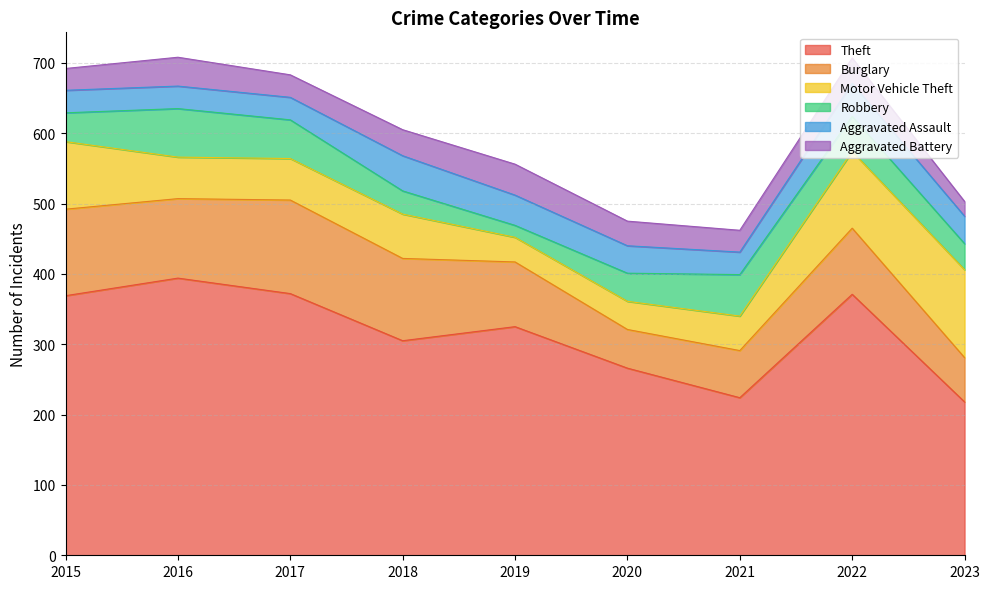

Does the chart have visible grid lines?

Yes